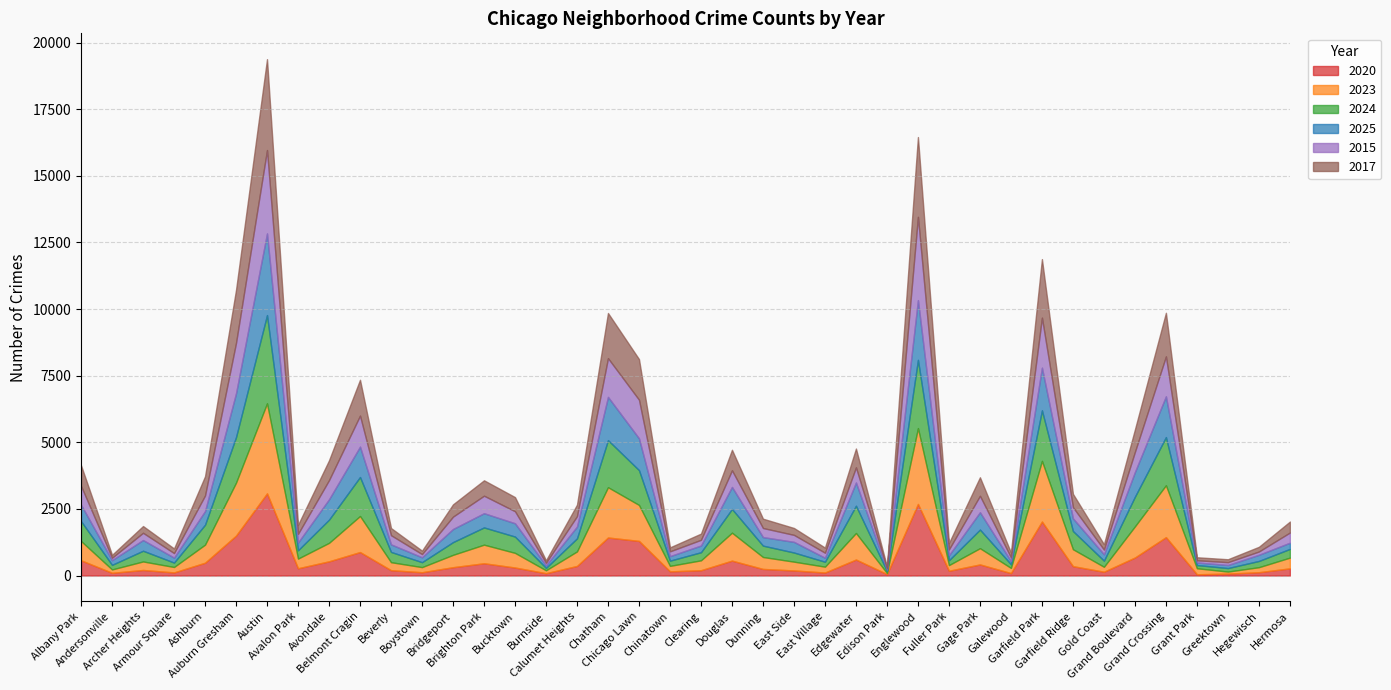

What is the label of the 21st point from the right?

Chinatown